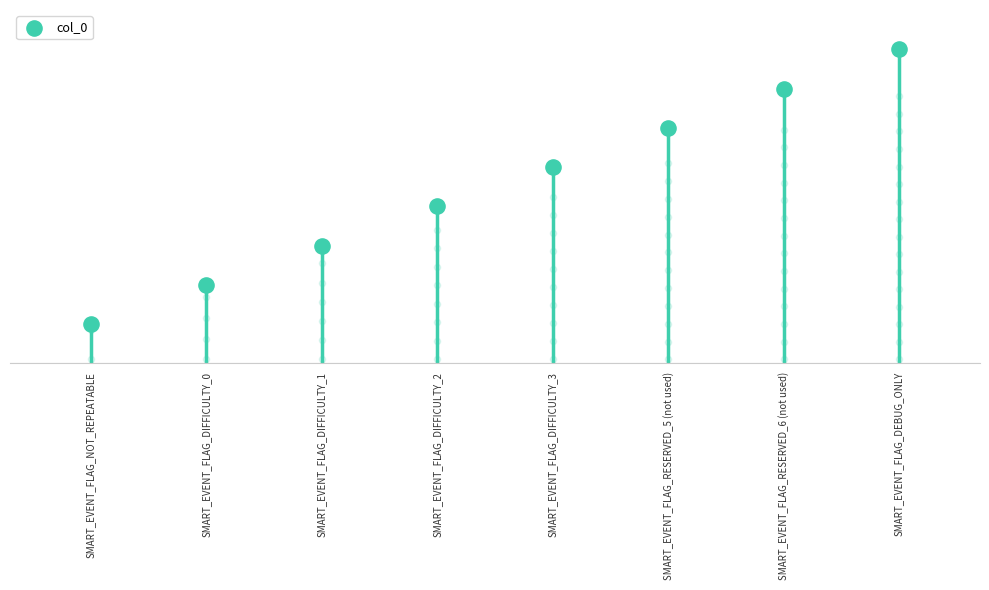

What is the change in value from SMART_EVENT_FLAG_NOT_REPEATABLE to SMART_EVENT_FLAG_DIFFICULTY_2?

+3